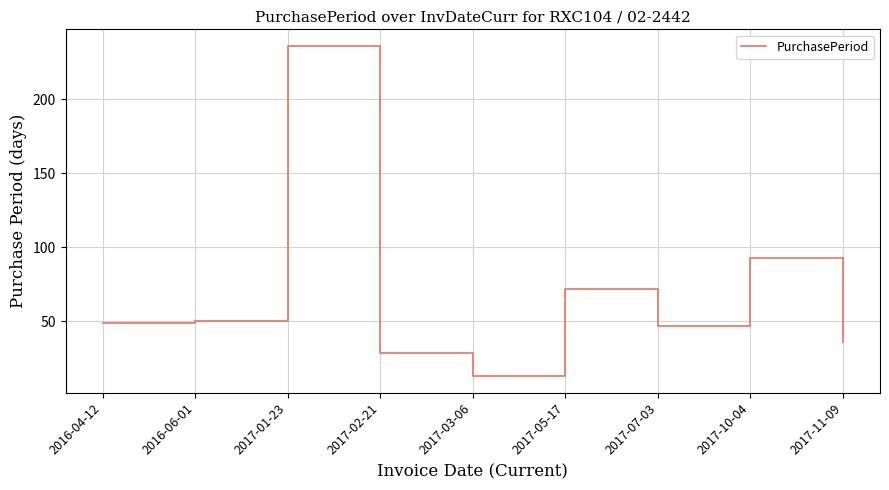

What position from the left is 2017-11-09?

9